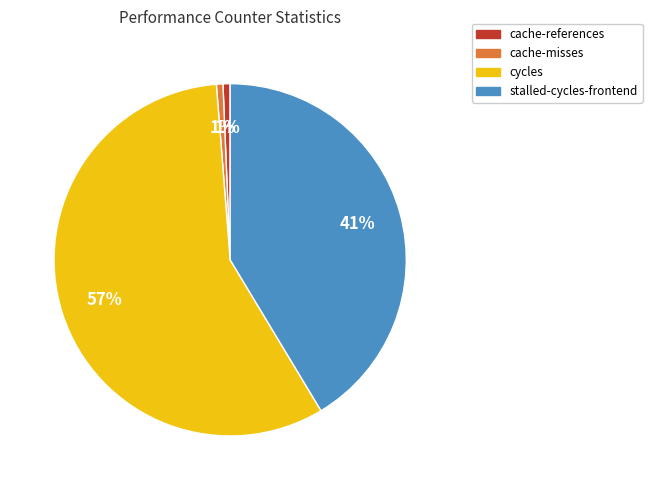

Is there a majority slice in this chart?

Yes